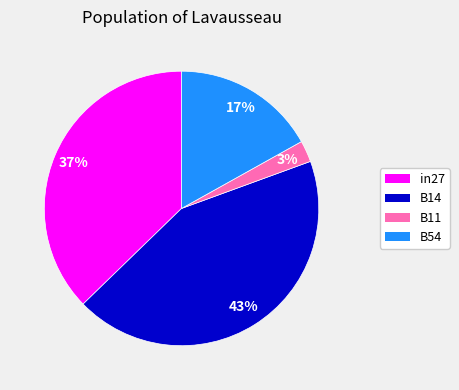

Does in27 account for over 50% of the chart?

No